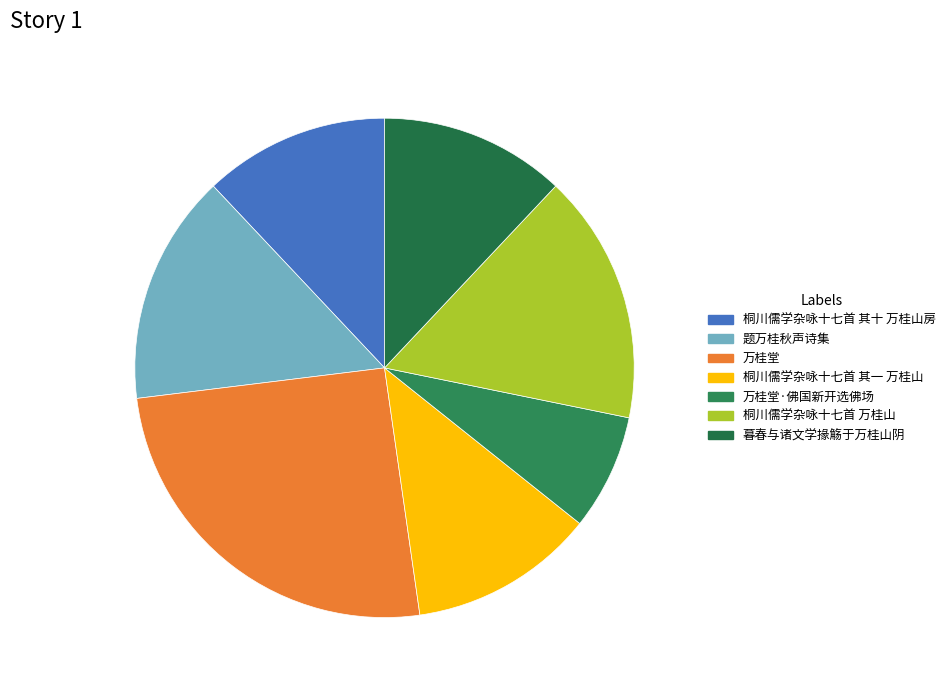

Count the number of slices in the pie.

7